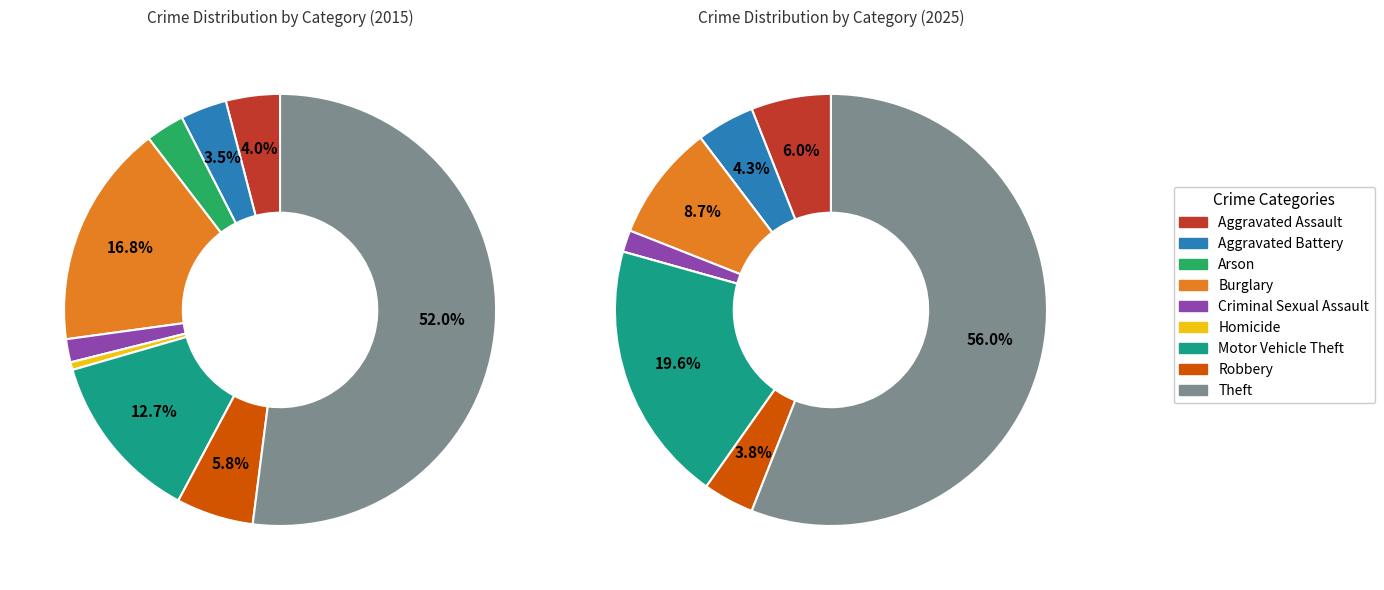

Is there a majority slice in this chart?

Yes